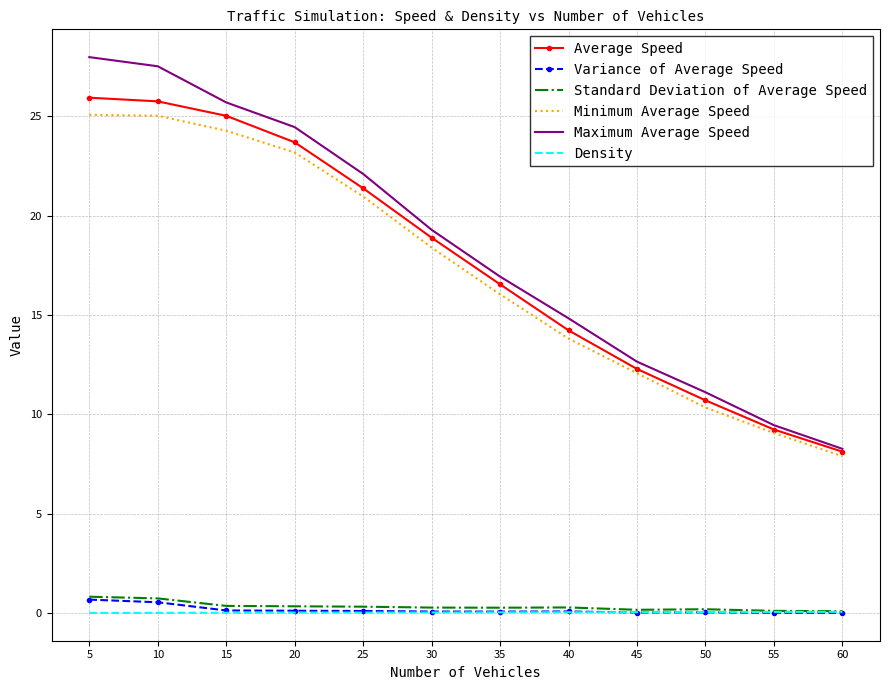

What is the difference between the maximum and minimum values in the Maximum Average Speed series?

19.7